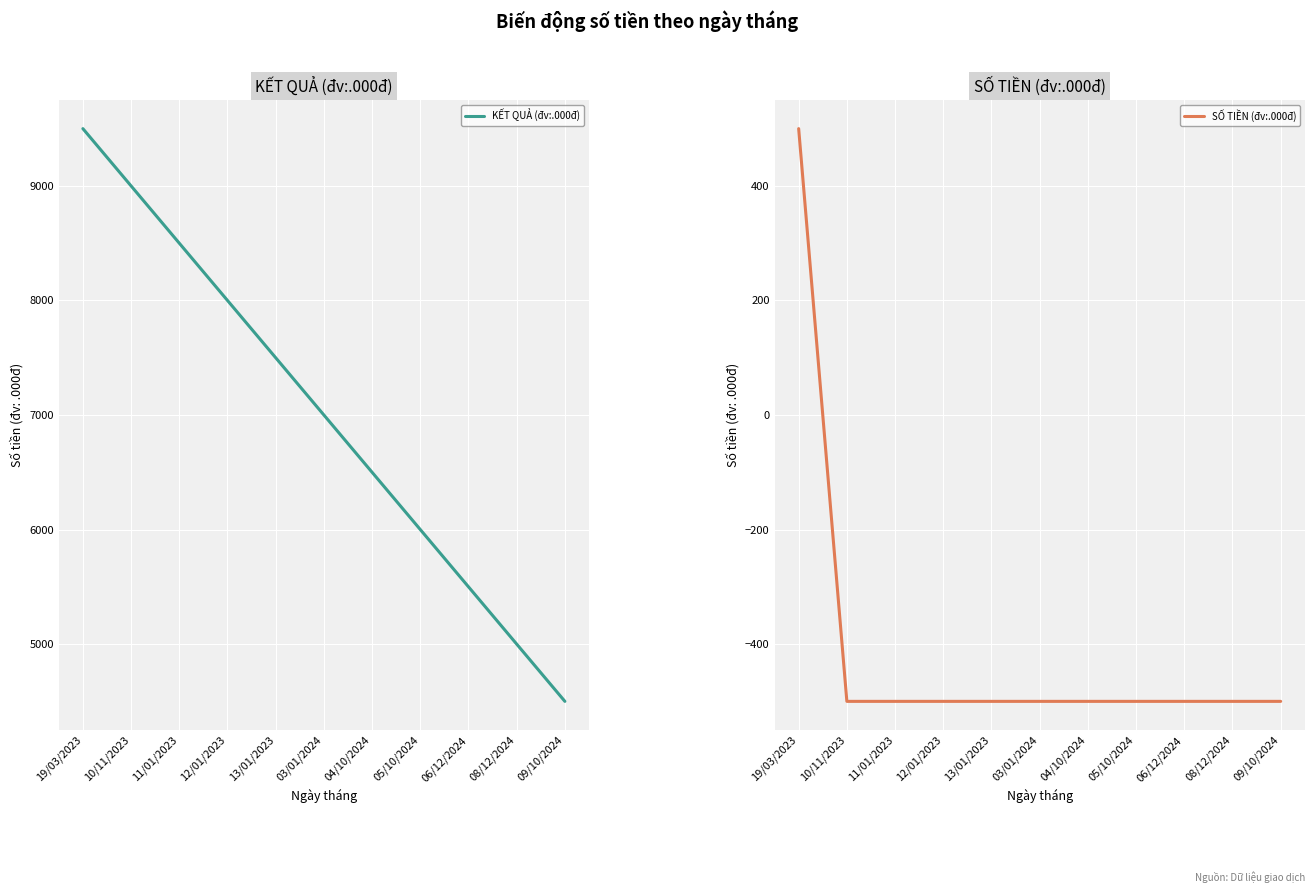

Read the SỐ TIỀN (đv:.000đ) value at 13/01/2023, to the nearest 50.

-500